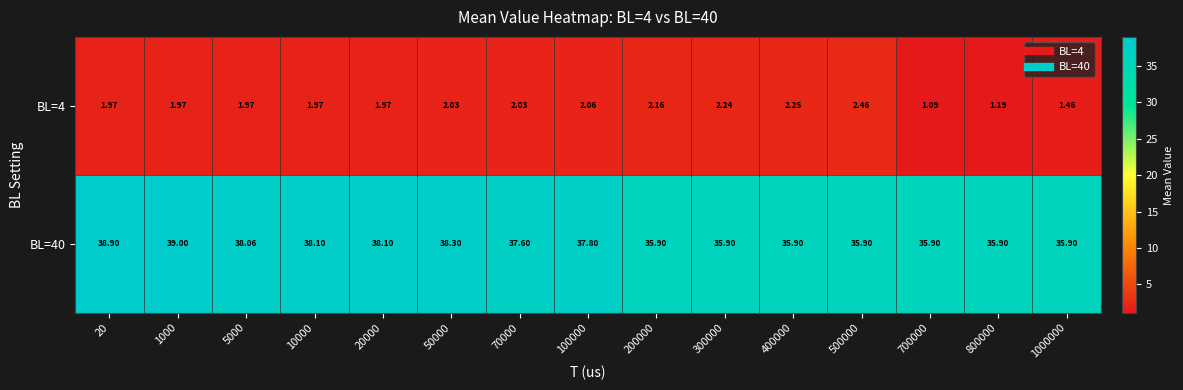

Is the value of BL=4 at 1000 greater than the value of BL=40 at 300000?

No